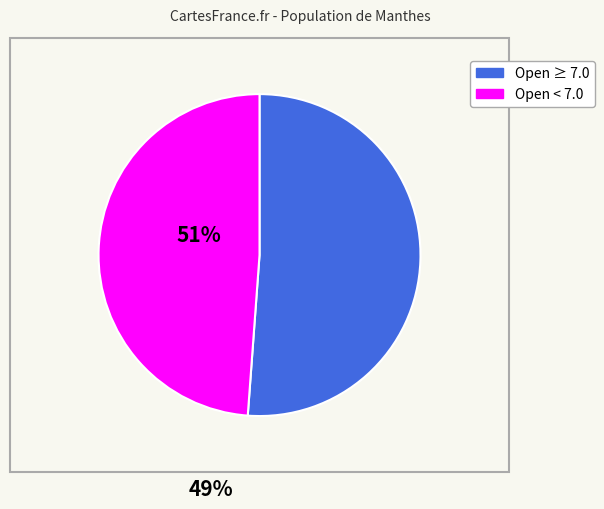

Does any single category account for the majority?

Yes